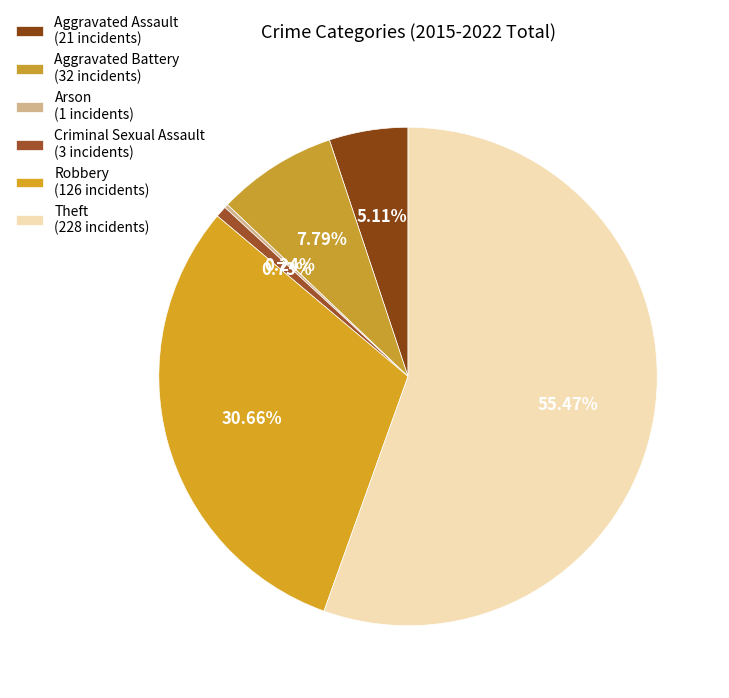

Which slice is the largest?

Theft